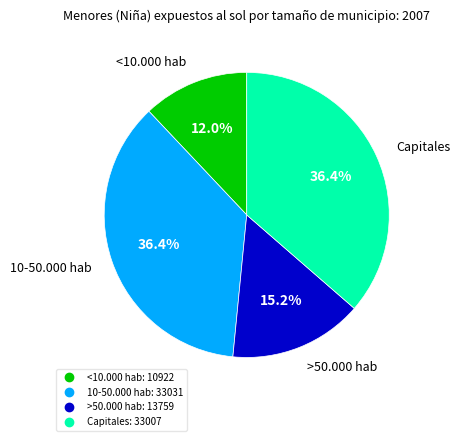

To the nearest percent, what is the average slice percentage?

25%